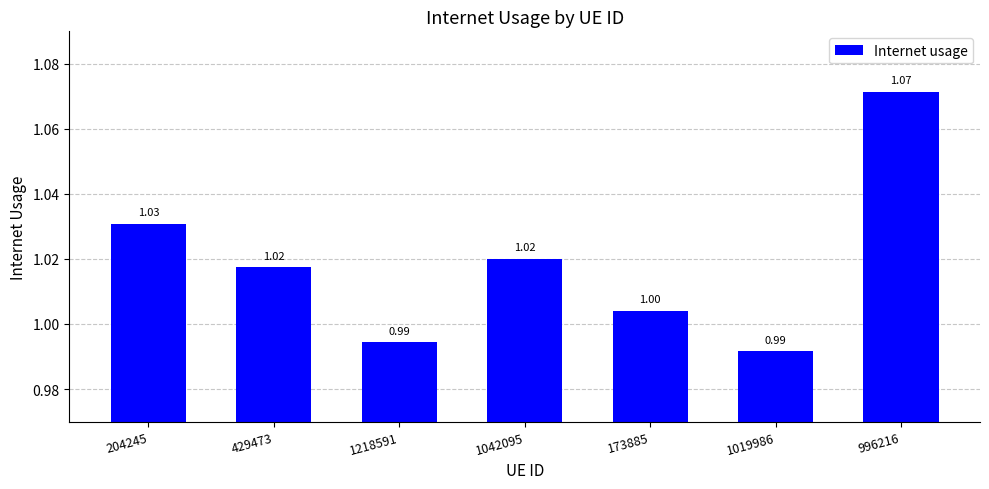

Where is the data nearest to the value 1?

173885